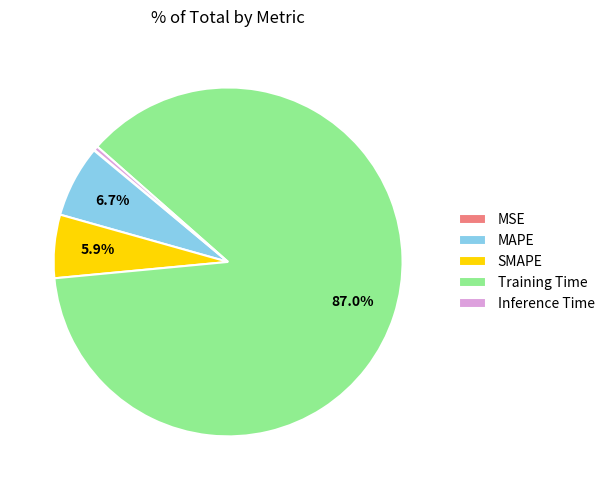

Does Inference Time account for over 50% of the chart?

No